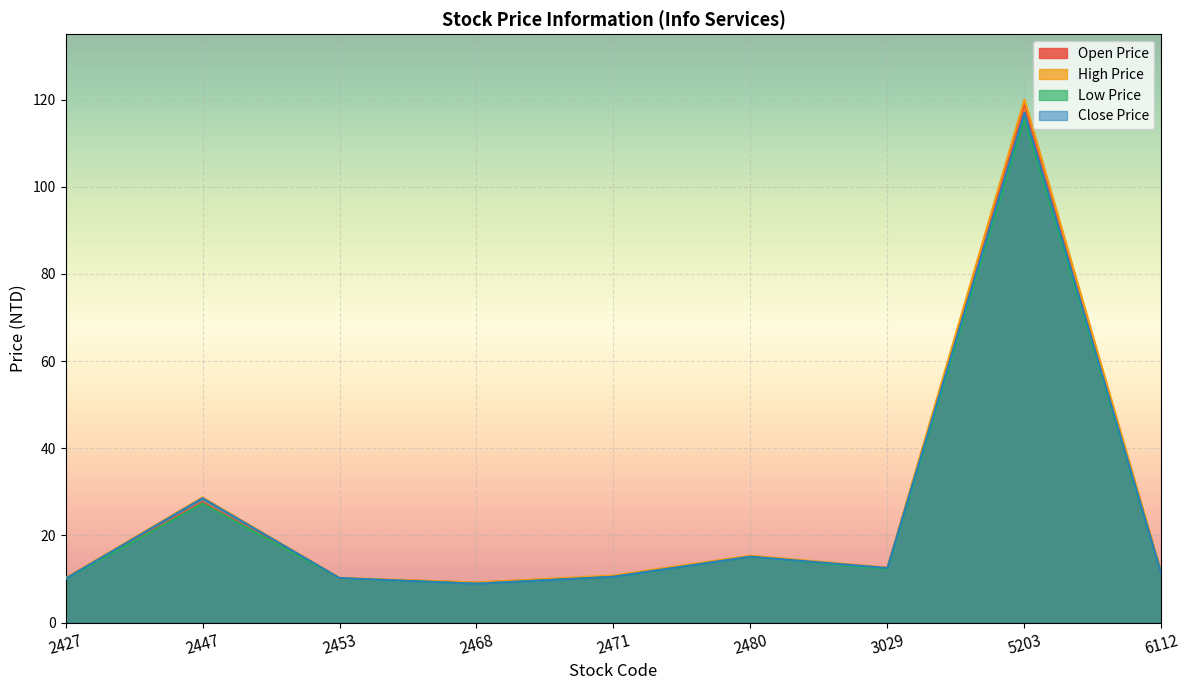

How many lines are shown in the chart?

4